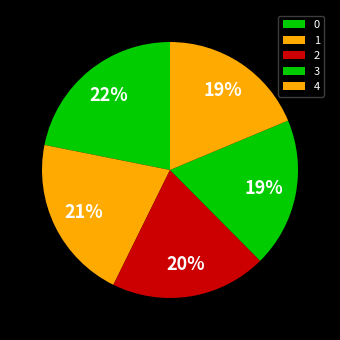

How many segments does this pie chart have?

5